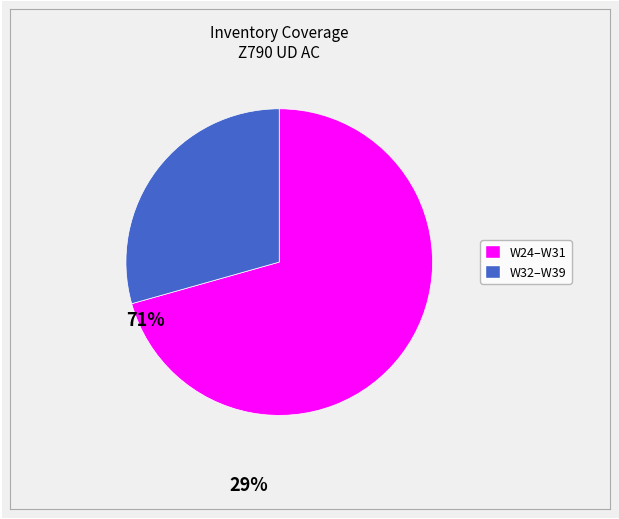

Is there a majority slice in this chart?

Yes